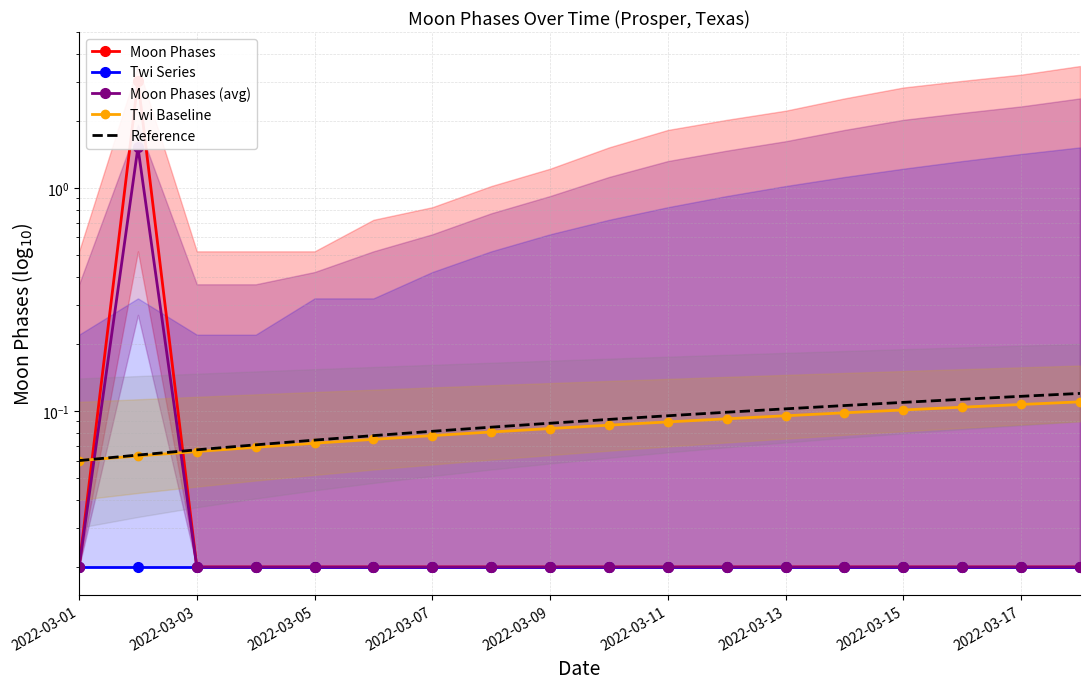

At 15, list the series in order from smallest to largest.

Moon Phases, Twi Series, Moon Phases (avg), Twi Baseline, Reference